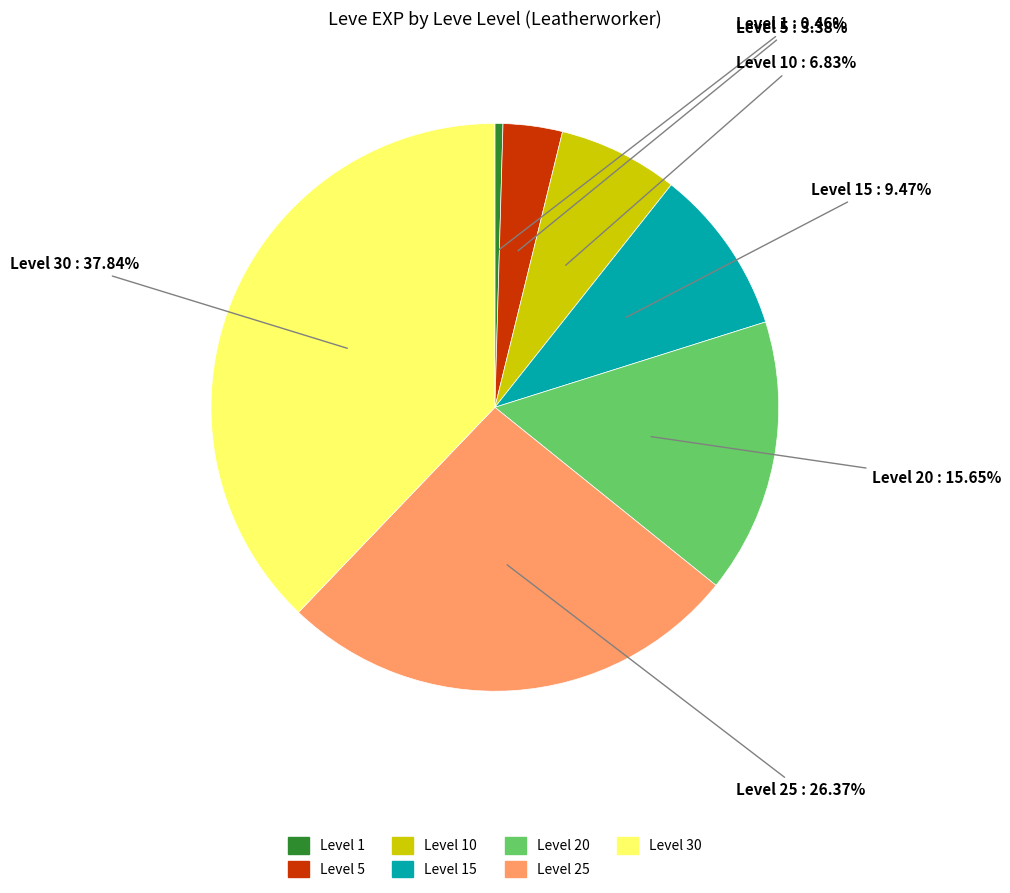

Is there any slice that represents more than half of the pie?

No